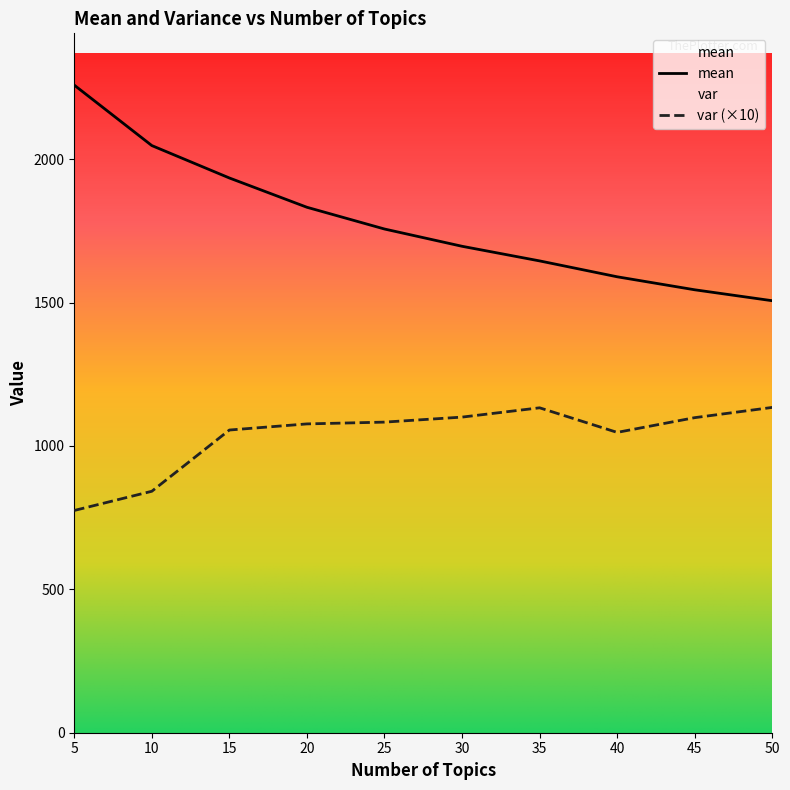

At which label does mean first exceed 1756?

5